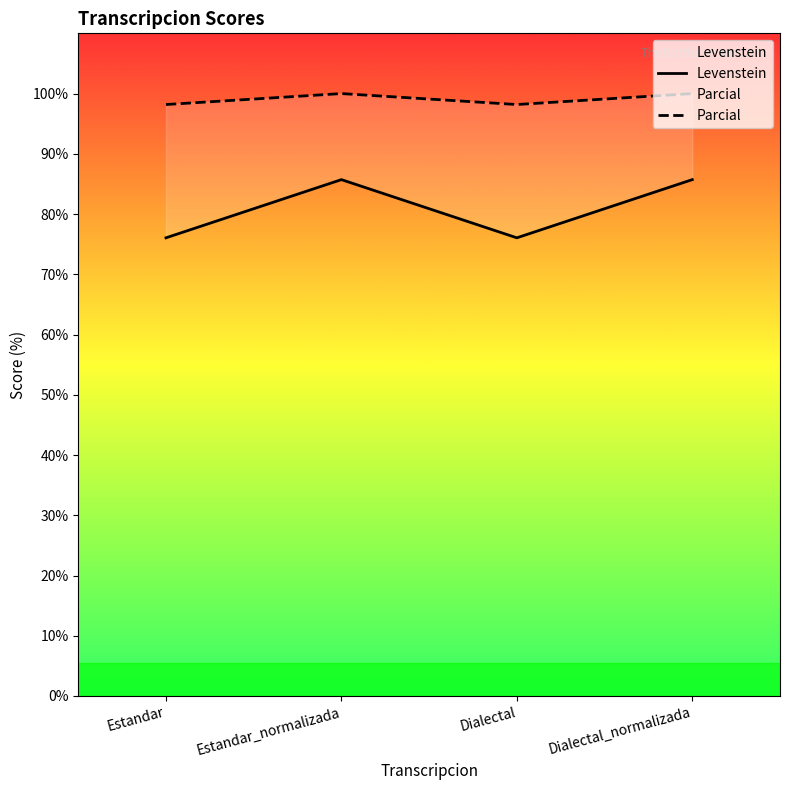

Where is the first local maximum for Levenstein?

Estandar_normalizada